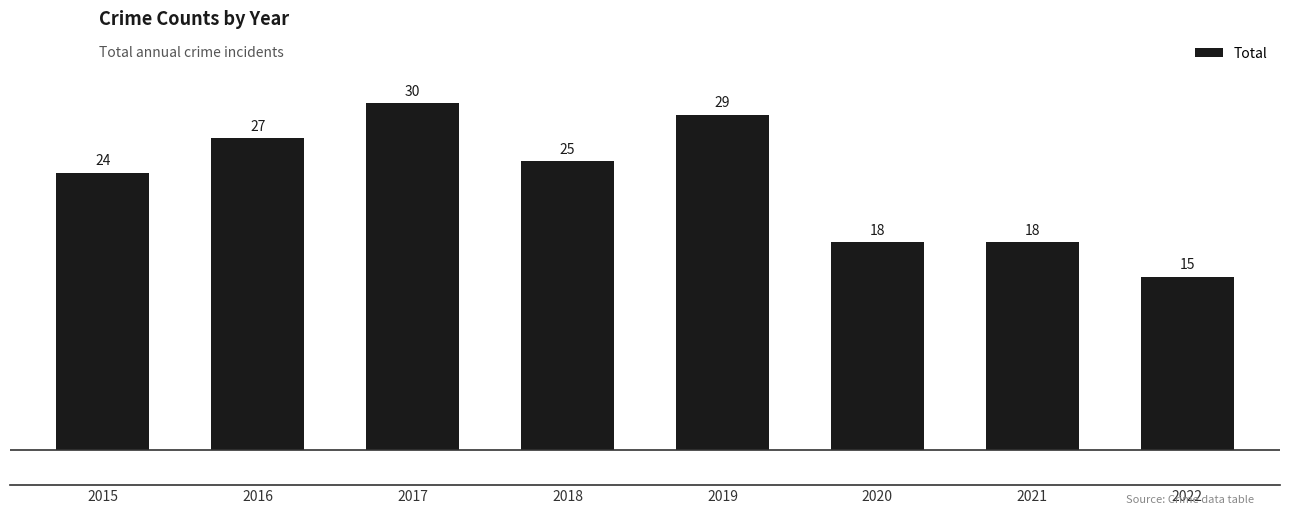

At which label is the value closest to 22?

2015